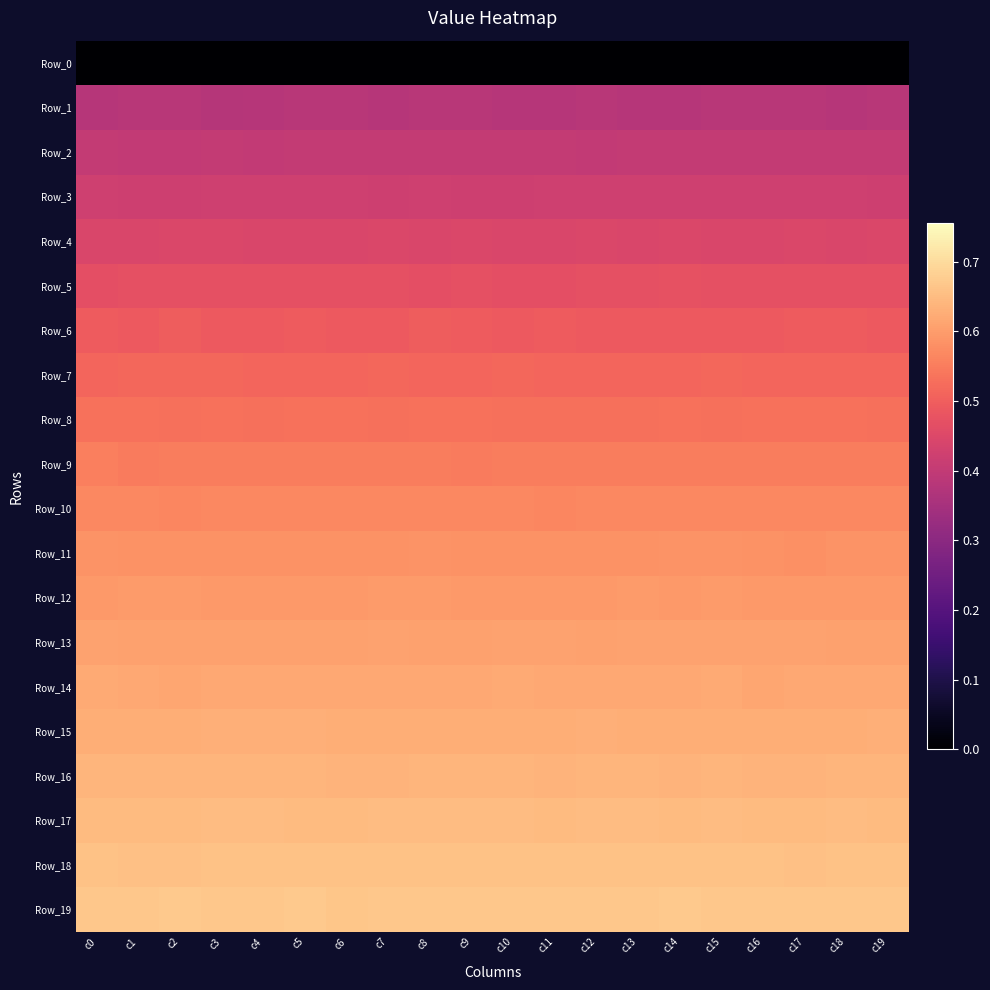

Which series has the largest total across all categories?

Row_19